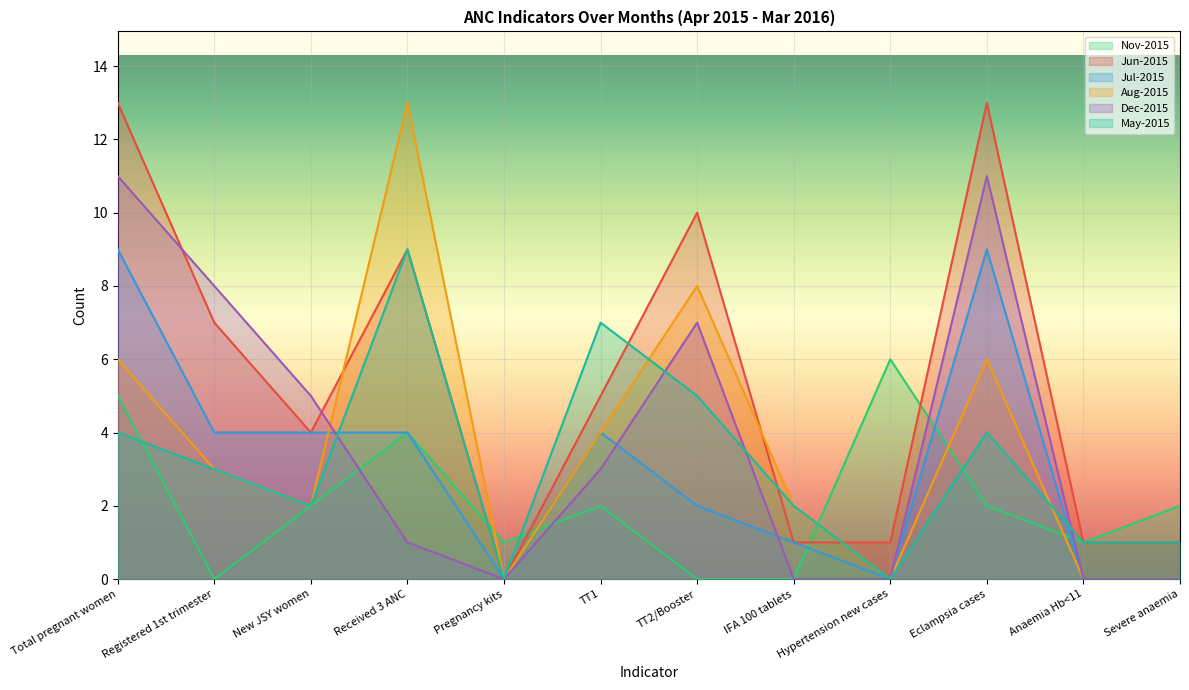

At which category does Dec-2015 reach its first local peak?

TT2/Booster